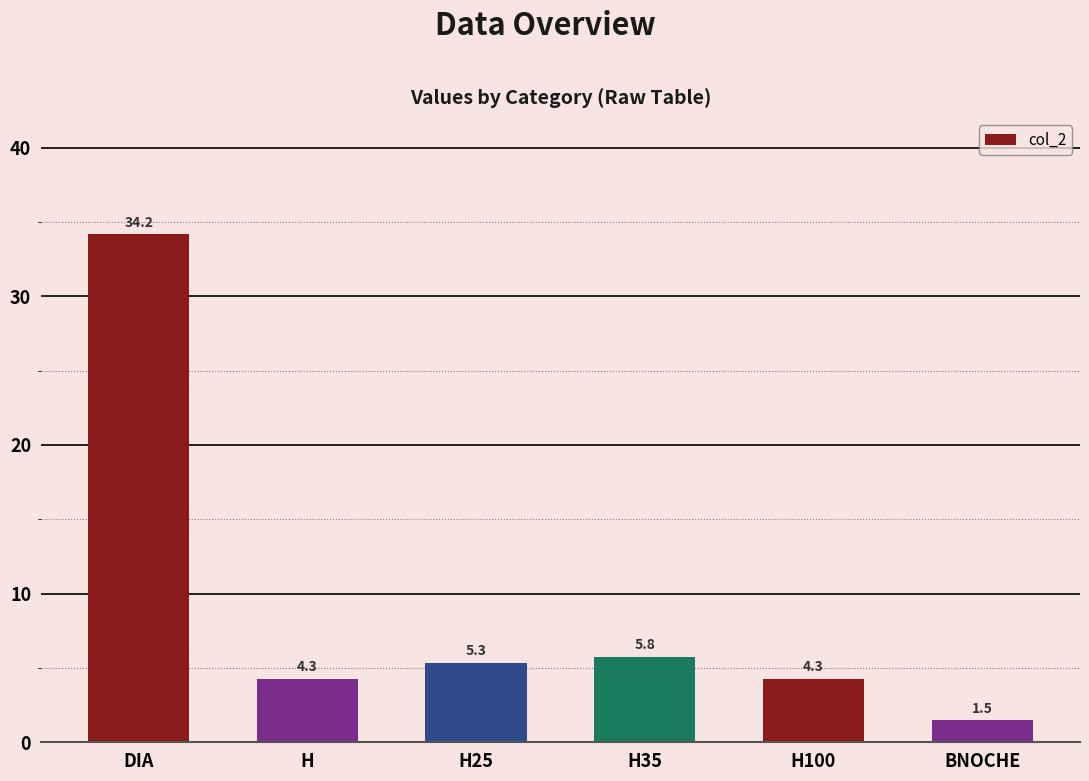

What is the difference between the values at H25 and BNOCHE?

3.8